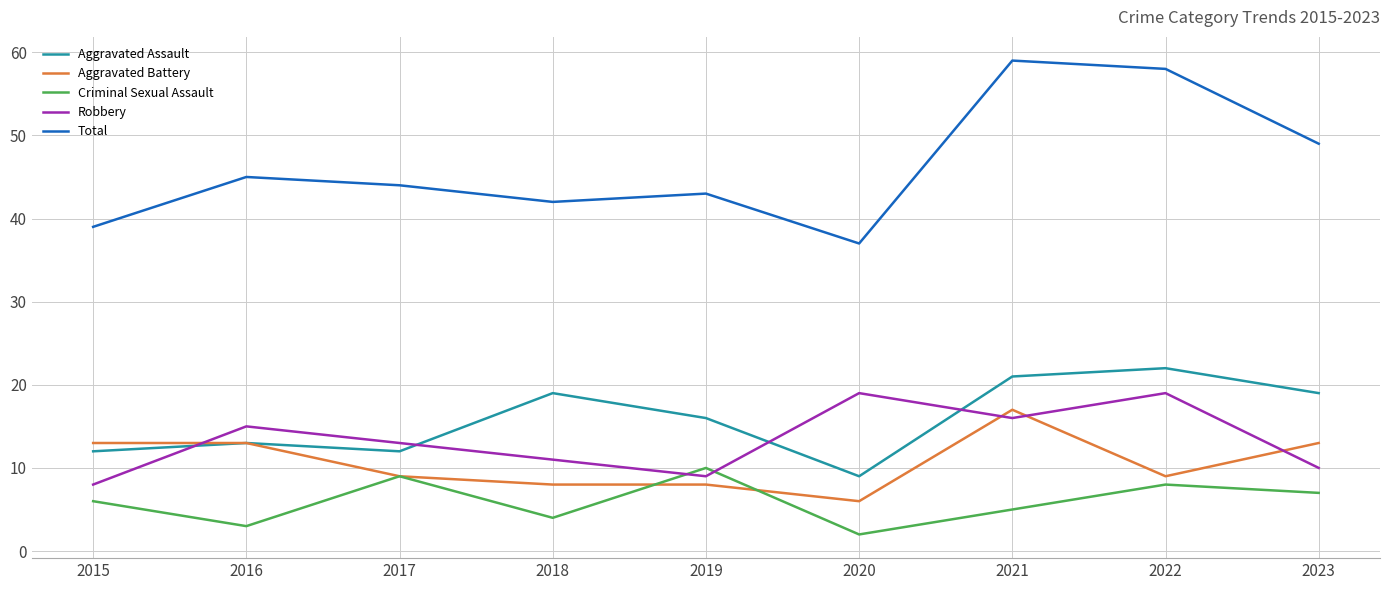

Read the Robbery value at 2018.

11